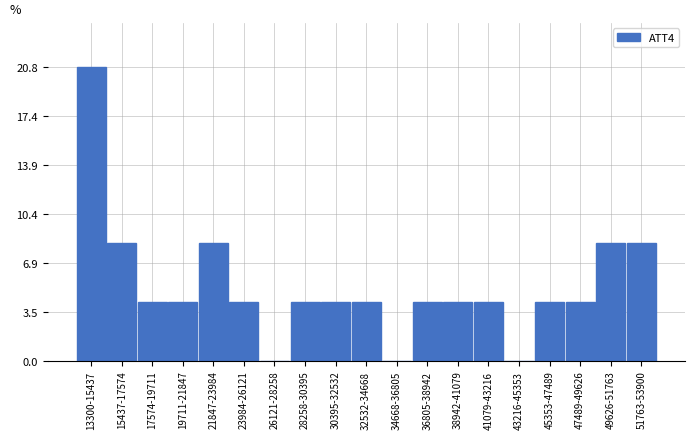

Reading right to left, list all the values displayed in this chart.

51763-53900=8.3	49626-51763=8.3	47489-49626=4.2	45353-47489=4.2	43216-45353=0.0	41079-43216=4.2	38942-41079=4.2	36805-38942=4.2	34668-36805=0.0	32532-34668=4.2	30395-32532=4.2	28258-30395=4.2	26121-28258=0.0	23984-26121=4.2	21847-23984=8.3	19711-21847=4.2	17574-19711=4.2	15437-17574=8.3	13300-15437=20.8